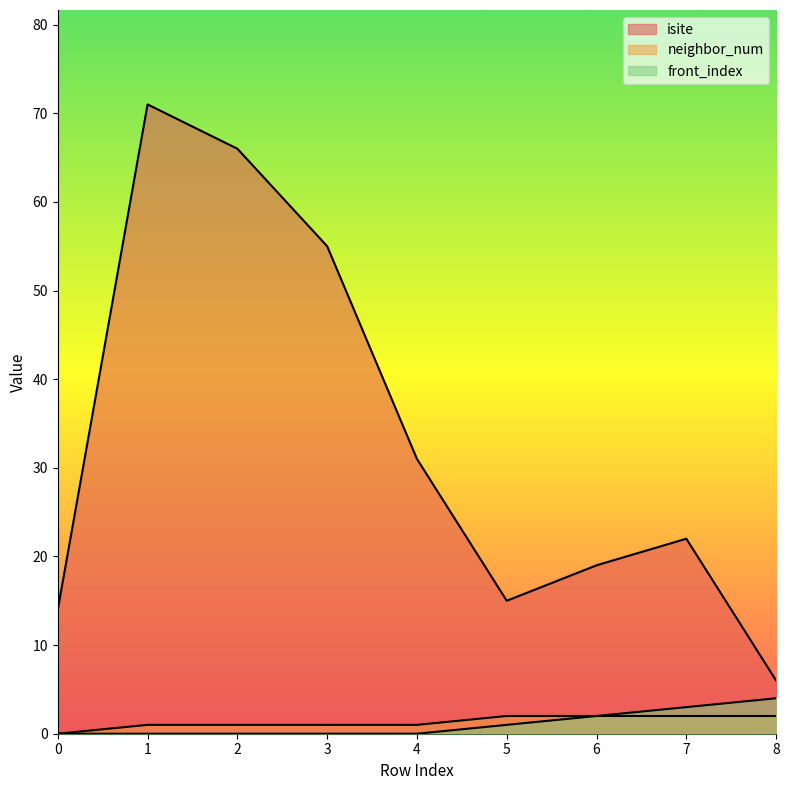

At 7, list the series in order from largest to smallest.

isite, front_index, neighbor_num